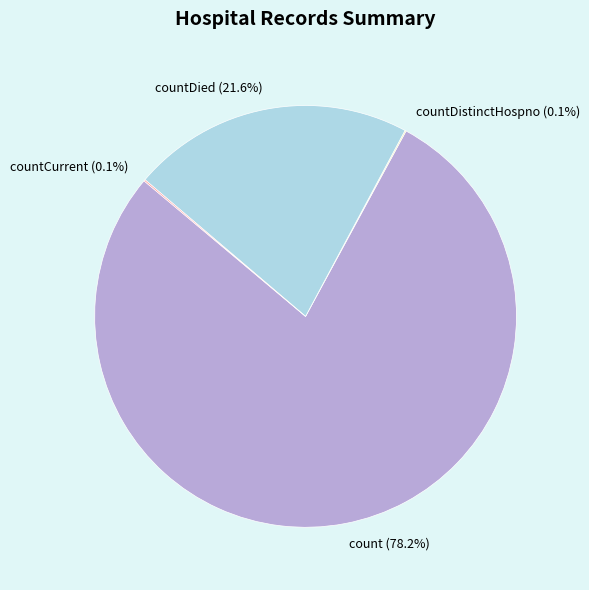

How much of the chart is everything except countDied (21.6%)?

78.4%